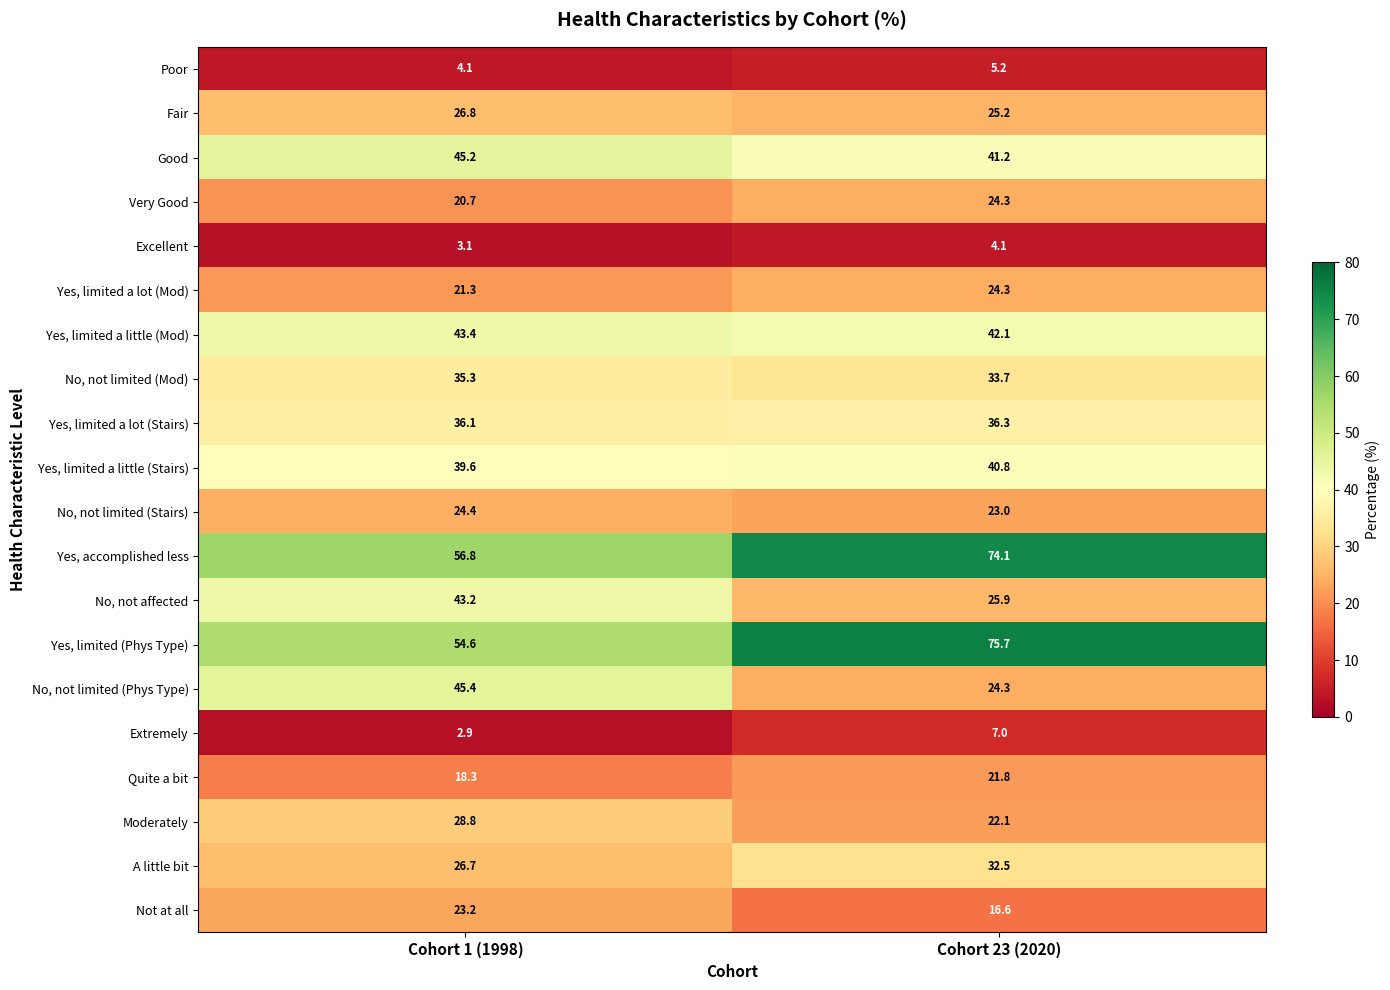

Which category has the highest value across all series?

Cohort 23 (2020)